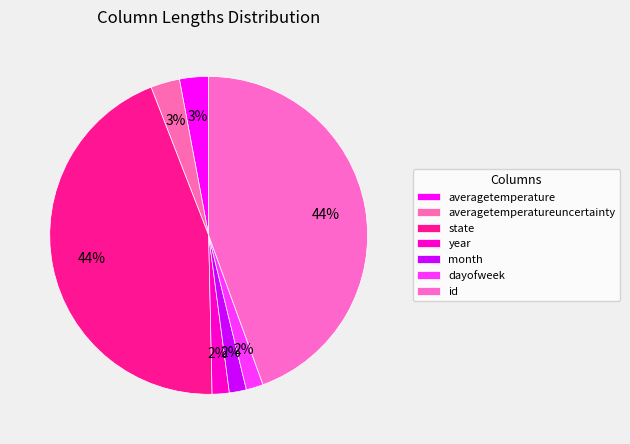

What is the change in value from averagetemperature to year?

-7